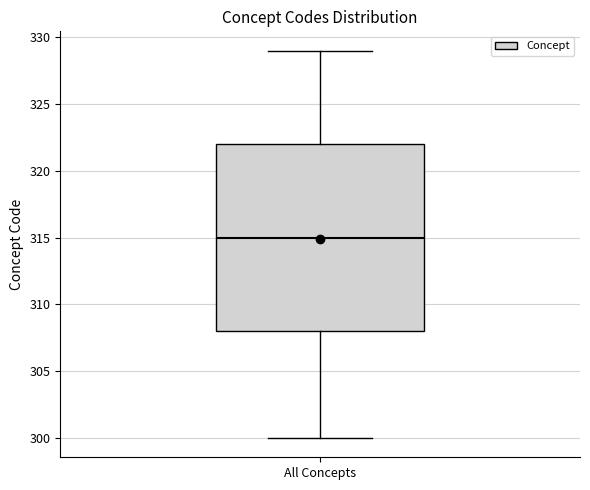

Where is the lower edge of the box for All Concepts on the y-axis? The values are not printed on the chart, so give them approximately, as read against the axis.

308